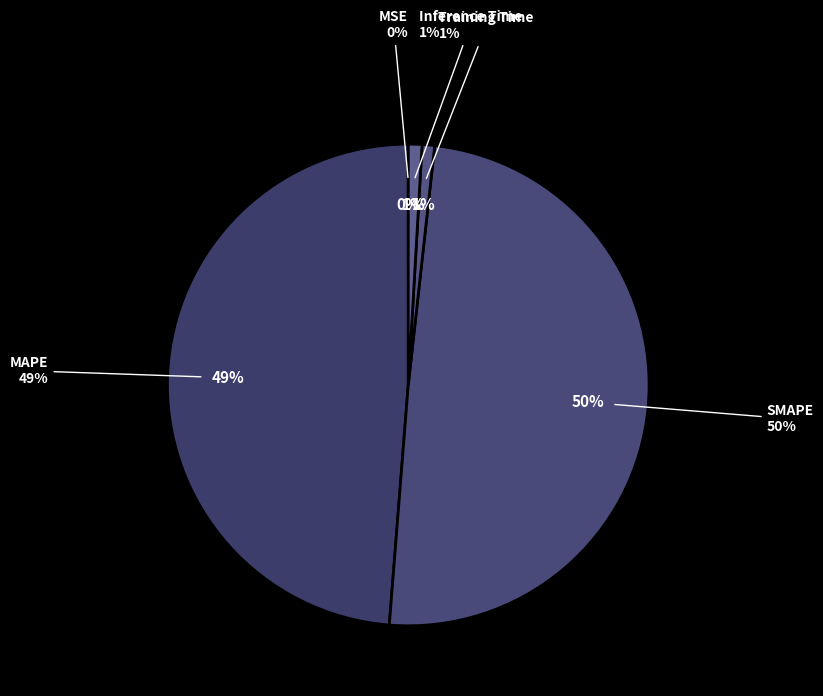

To the nearest percent, what is the combined percentage of MAPE and SMAPE?

98%